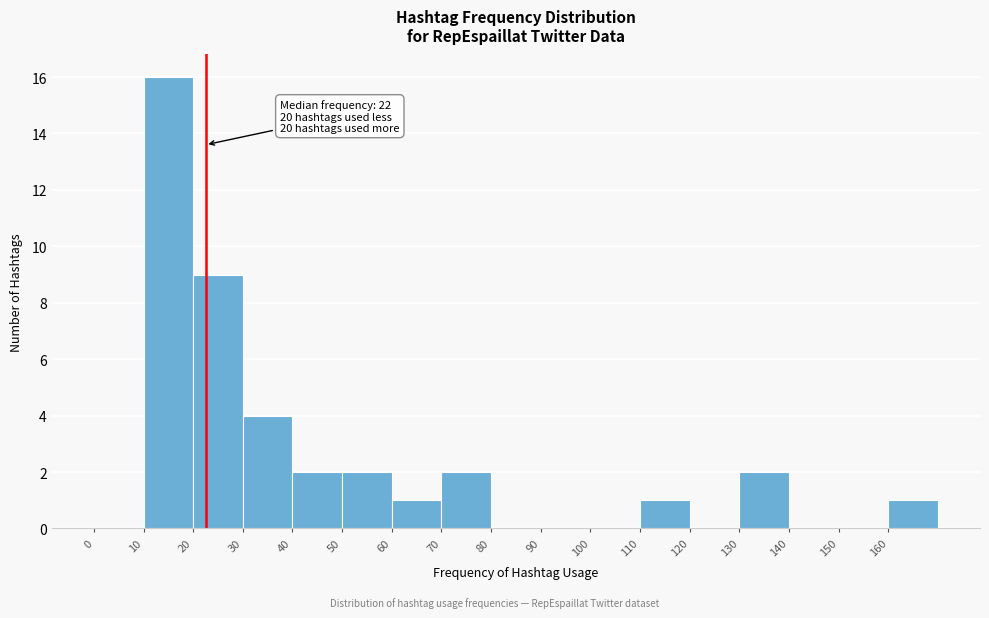

Over which range of the x-axis is the bar tallest?

10 to 20